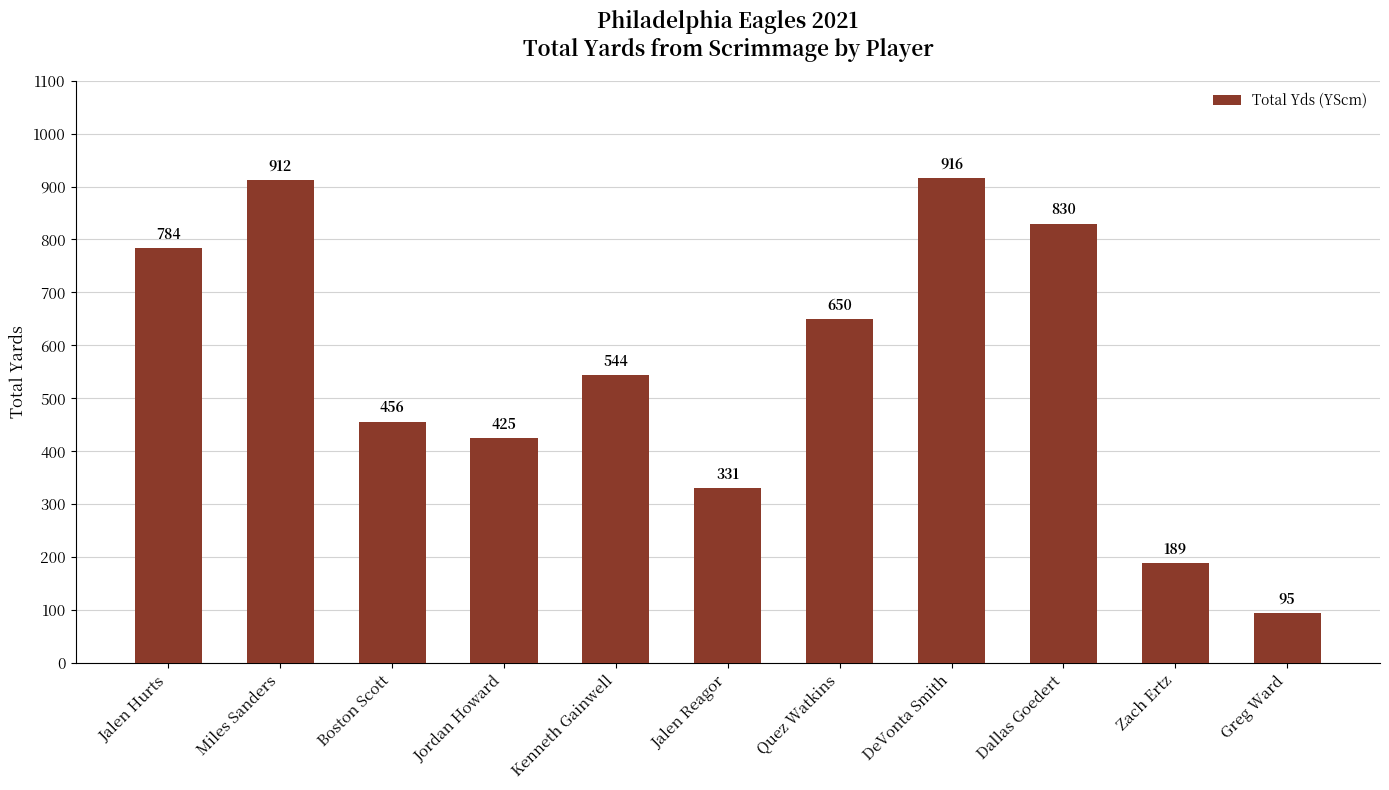

The chart shows a value of 262 at Kenneth Gainwell. True or false?

False